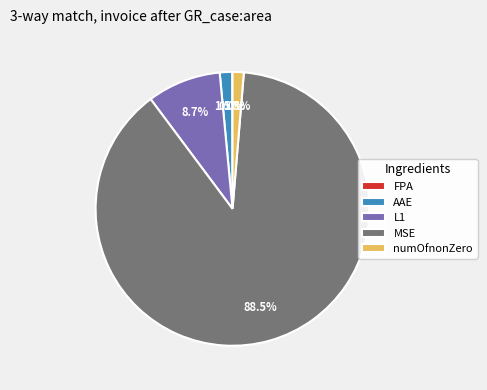

The L1 slice represents 9% of the pie. True or false?

True